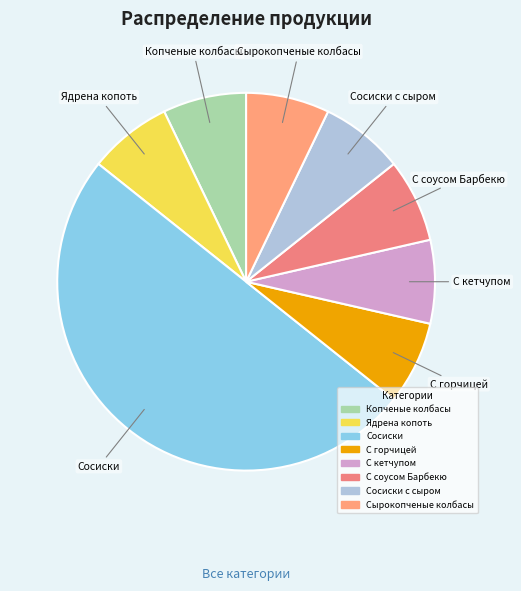

How many slices are in this pie chart?

8